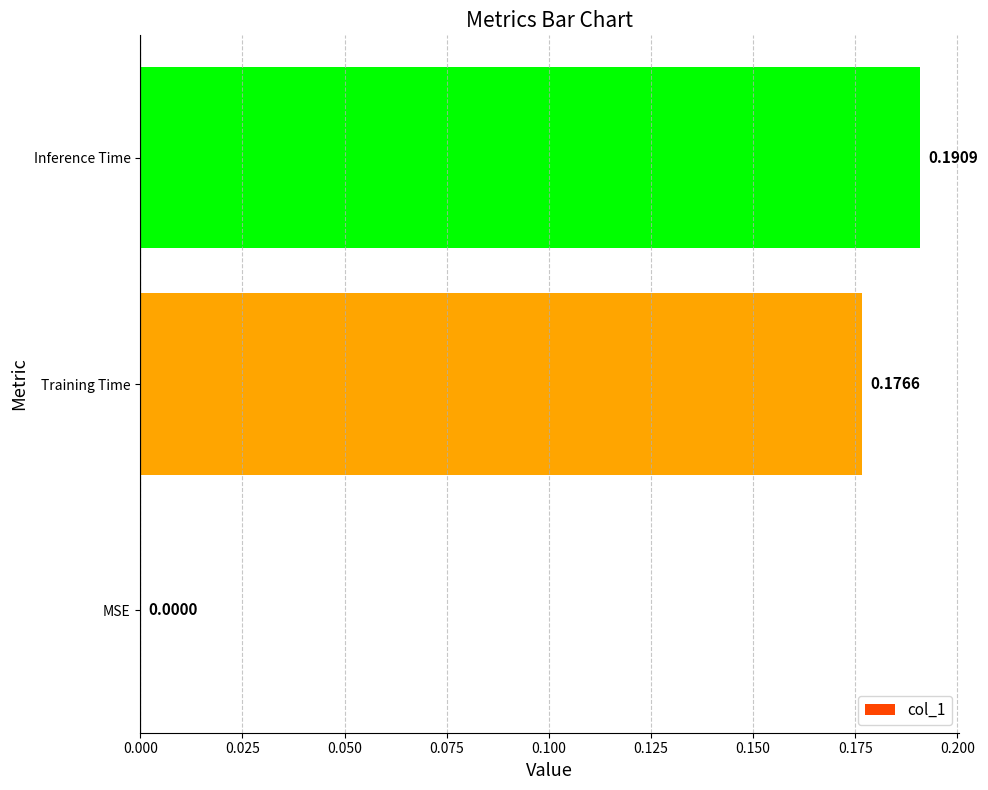

Which category has the highest value across all series?

Inference Time